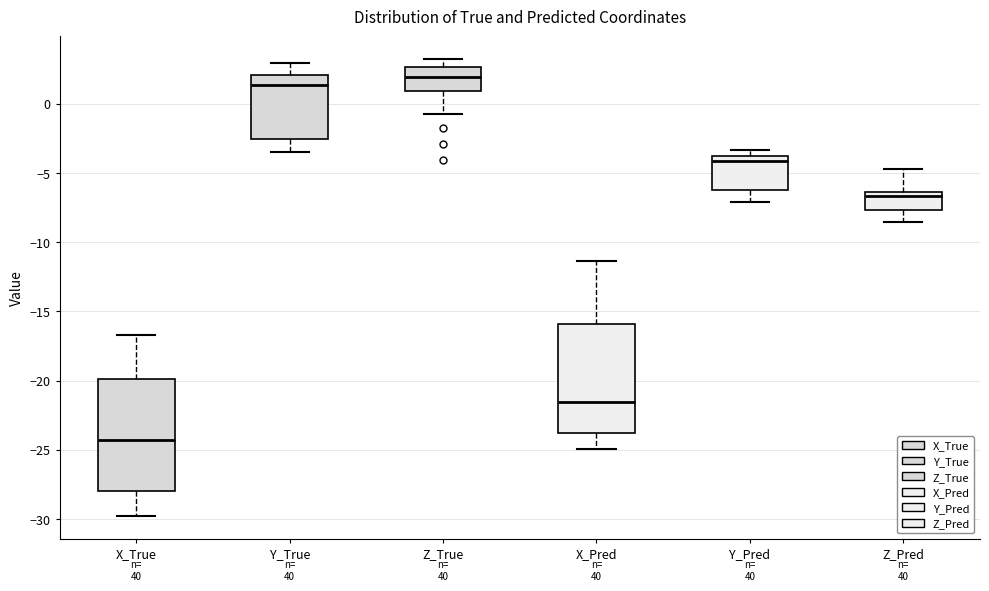

Reading left to right, transcribe this box plot: for each box, give where its median line is, the range the box spans, and where its two whiskers end, as read against the y-axis. The values are not printed on the chart, so give them approximately, as read against the axis.

X_True: median -24.5, box -28.0 to -20.0, whiskers -30.0 to -16.5
Y_True: median 1.5, box -2.5 to 2.0, whiskers -3.5 to 3.0
Z_True: median 2.0, box 1.0 to 2.5, whiskers -1.0 to 3.0
X_Pred: median -21.5, box -24.0 to -16.0, whiskers -25.0 to -11.5
Y_Pred: median -4.0 (just below the box's upper edge), box -6.5 to -4.0, whiskers -7.0 to -3.5
Z_Pred: median -6.5 (just below the box's upper edge), box -7.5 to -6.5, whiskers -8.5 to -4.5